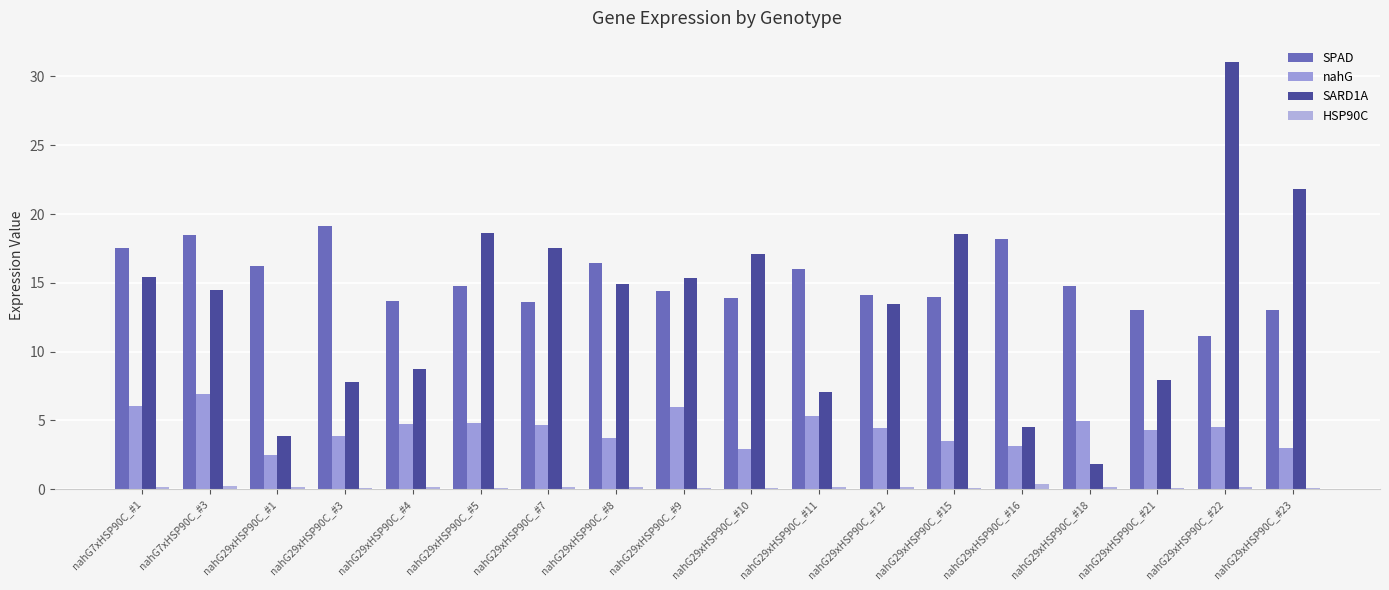

Which label corresponds to the smallest value in the chart?

nahG29xHSP90C_#10